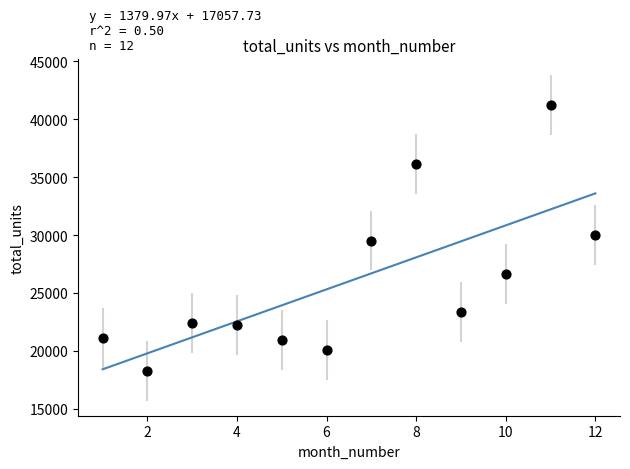

What is the average Y value?

26028